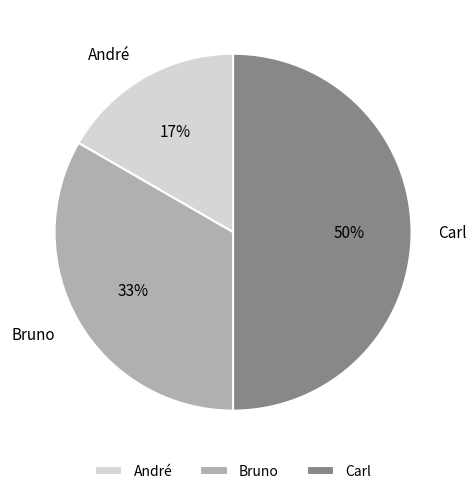

Does Bruno account for over 50% of the chart?

No